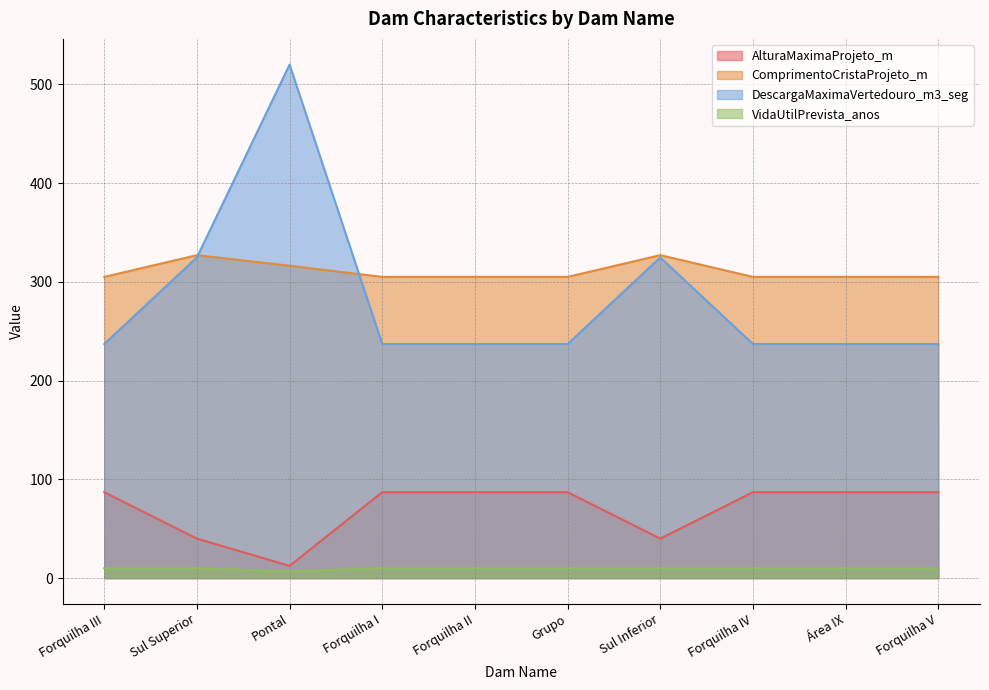

List the labels in order of ComprimentoCristaProjeto_m value, largest first.

Sul Superior, Sul Inferior, Pontal, Forquilha III, Forquilha I, Forquilha II, Grupo, Forquilha IV, Área IX, Forquilha V